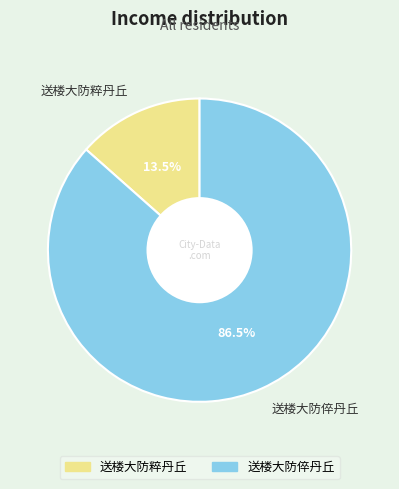

Does 送楼大防粹丹丘 represent more than half of the total?

No